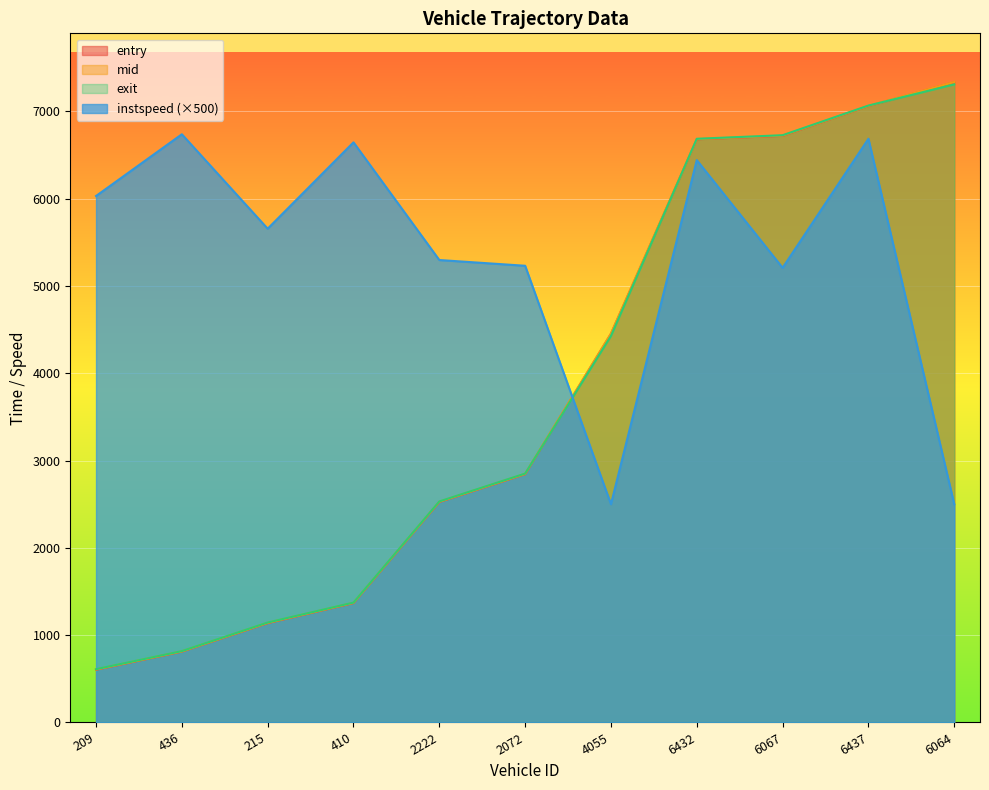

In instspeed, how many points are higher than both neighbors (excluding endpoints)?

4